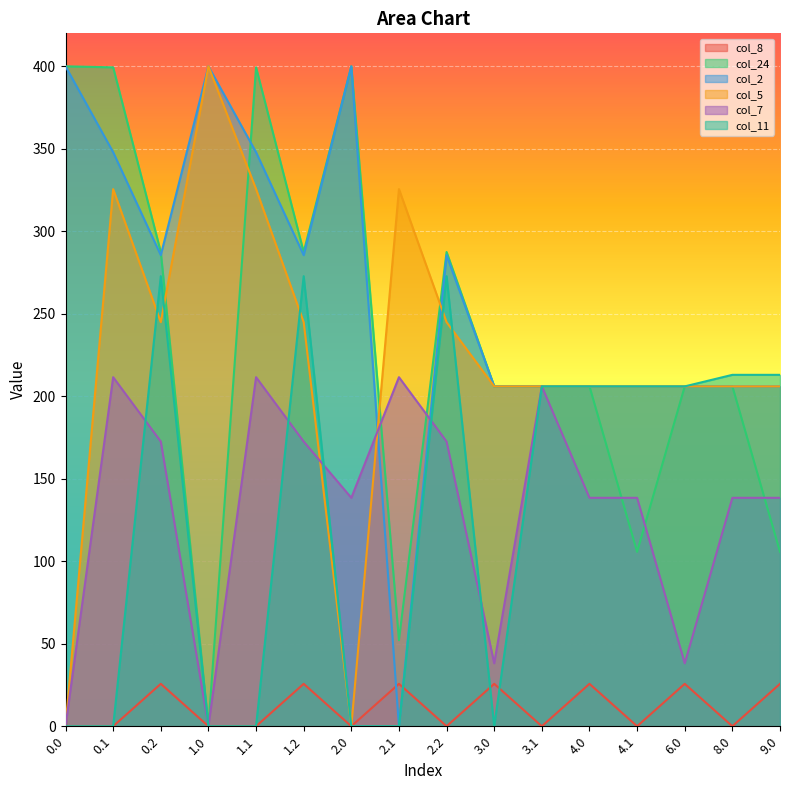

Between 3.1 and 1.0, which is larger?

3.1